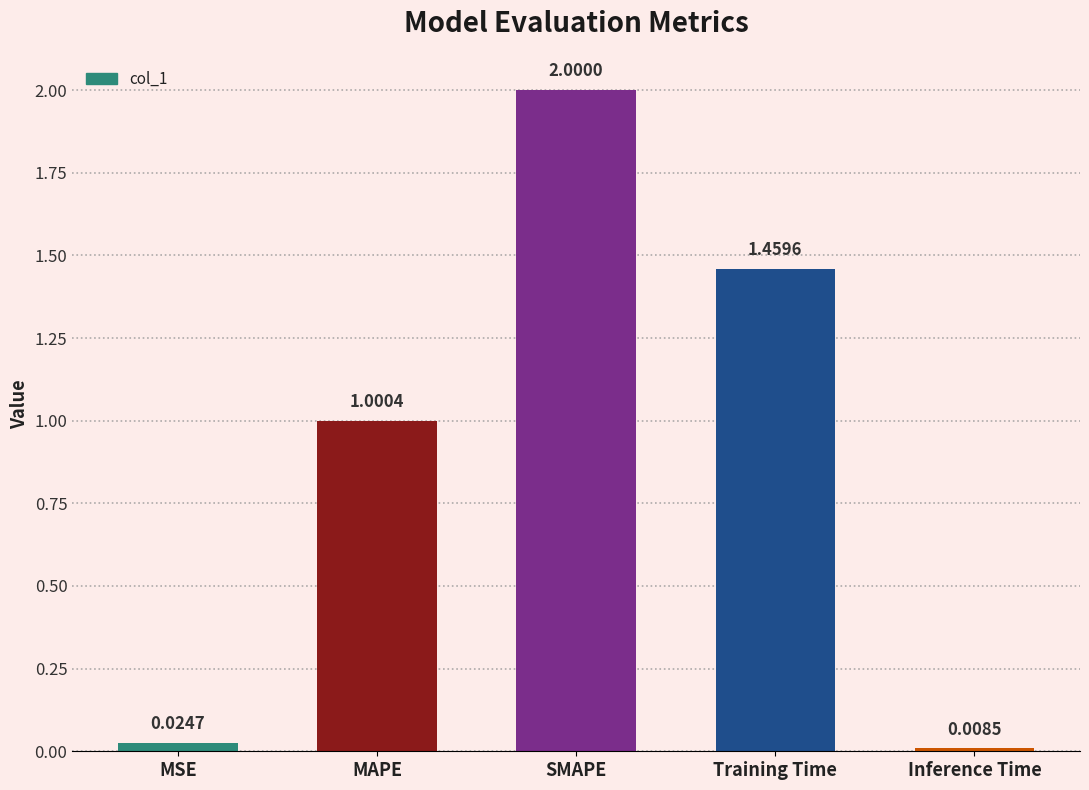

How many data points are less than 1?

2